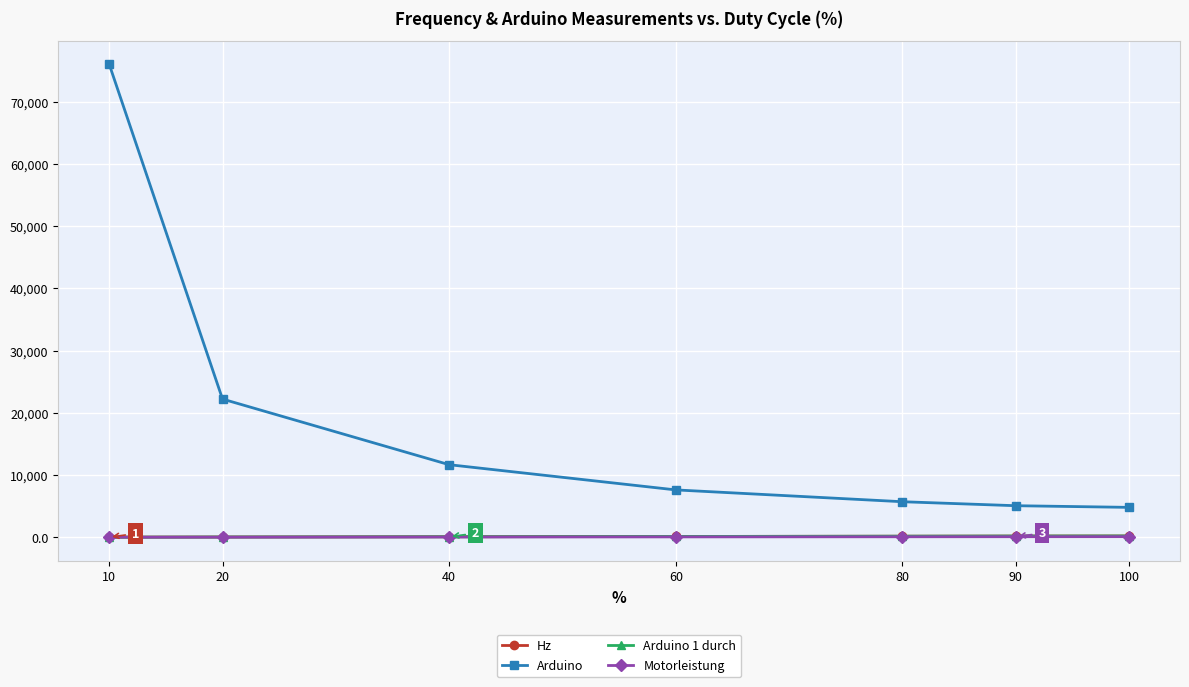

True or false: Arduino 1 durch and Motorleistung cross at least once.

False